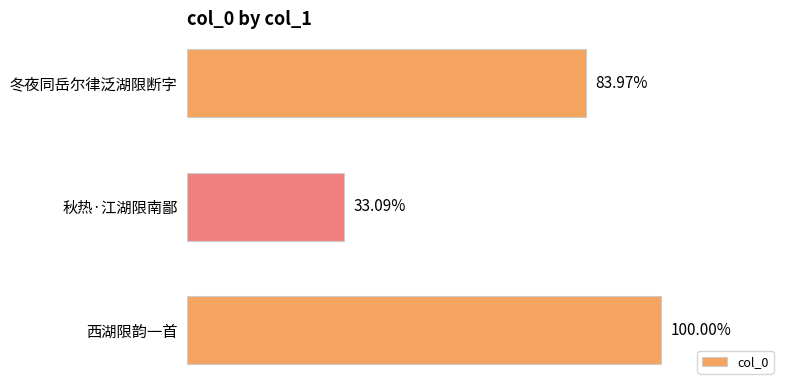

Rank the categories by value from lowest to highest.

秋热·江湖限南鄙, 冬夜同岳尔律泛湖限断字, 西湖限韵一首